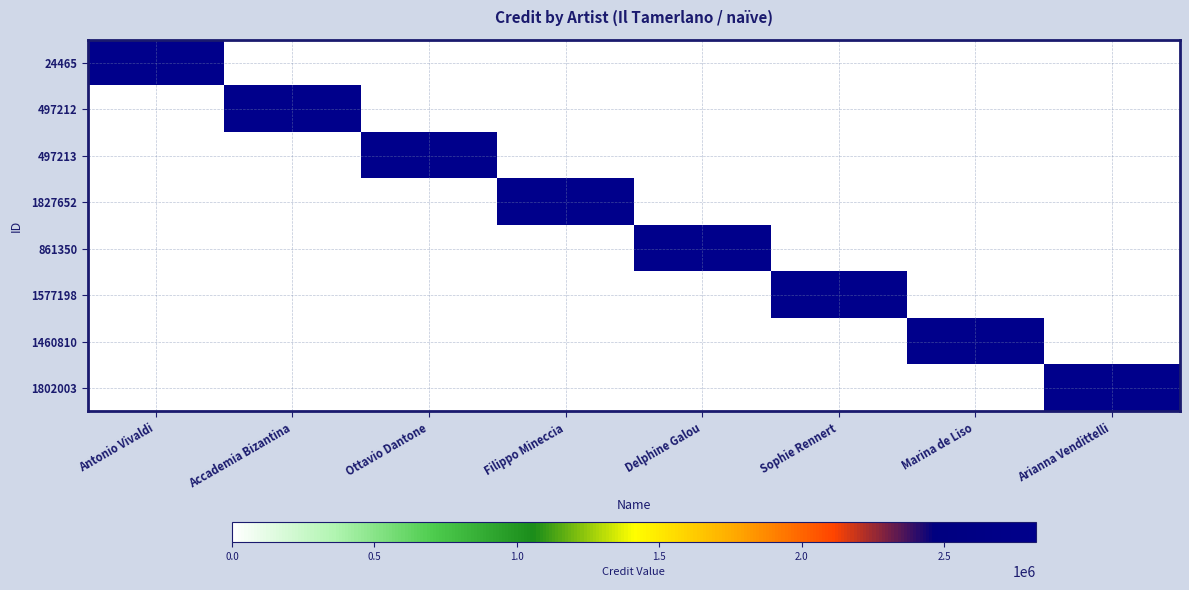

How many categories are shown in the chart?

8